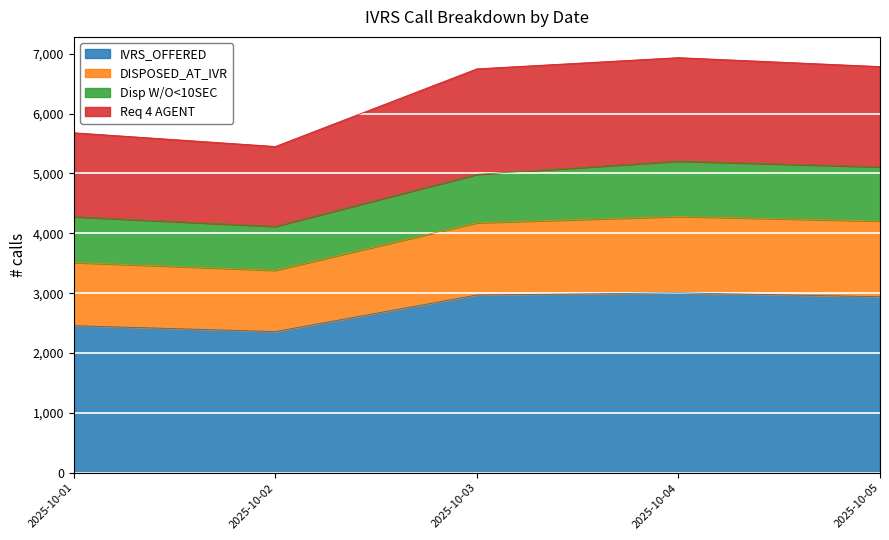

At which category does DISPOSED_AT_IVR reach its first local valley?

2025-10-02